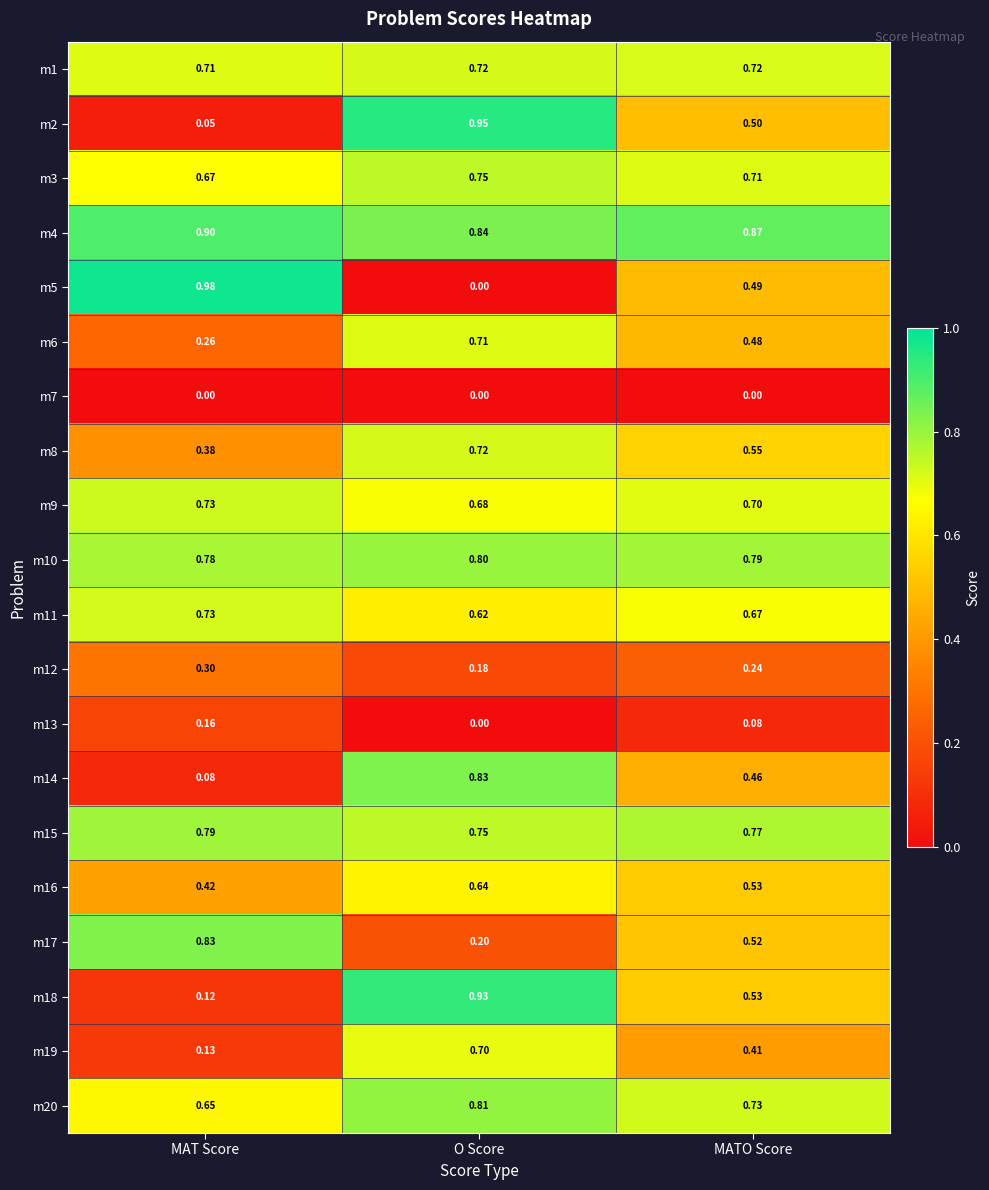

Where is m14 nearest to the value 0?

MAT Score